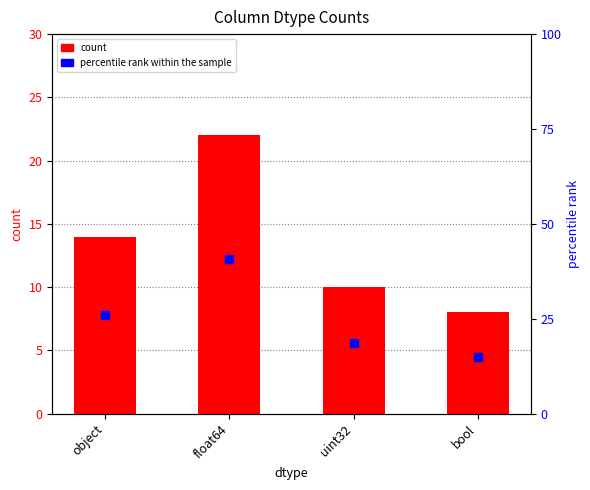

What is the total value across all series at bool?

22.8